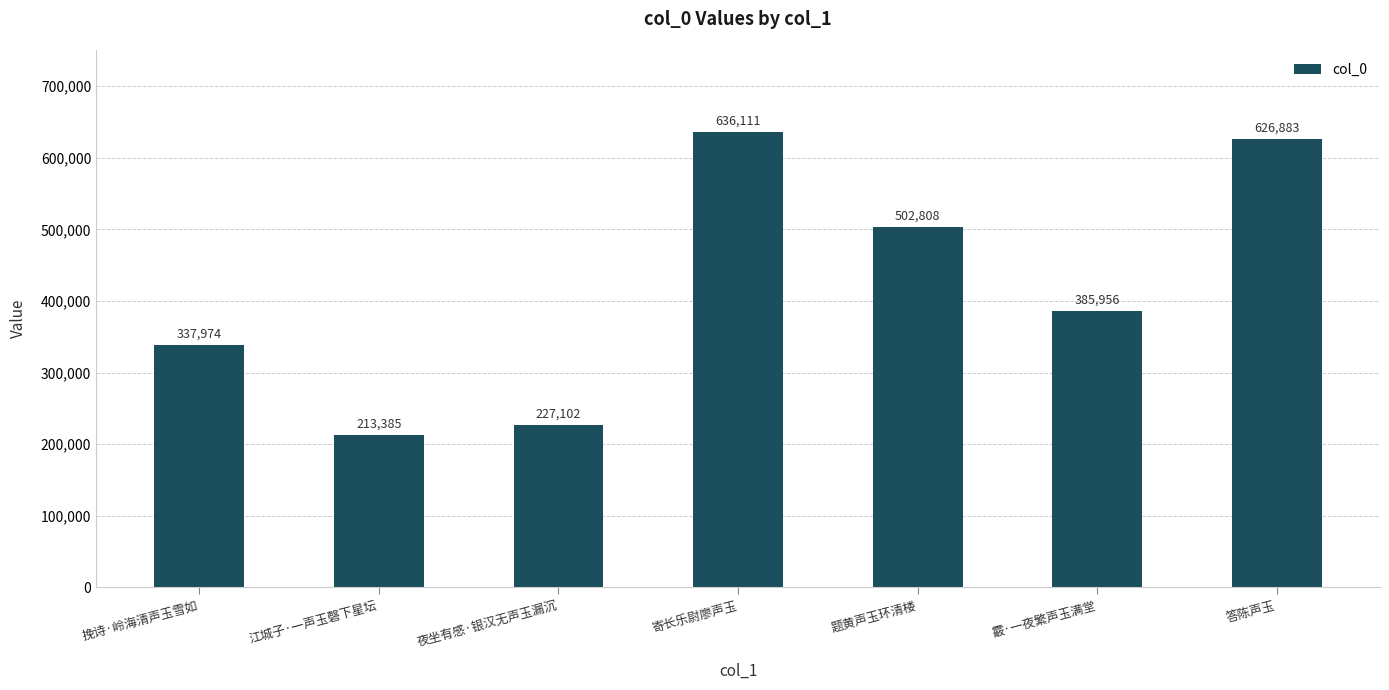

Is it true that the value at 题黄声玉环清楼 is 236098?

False